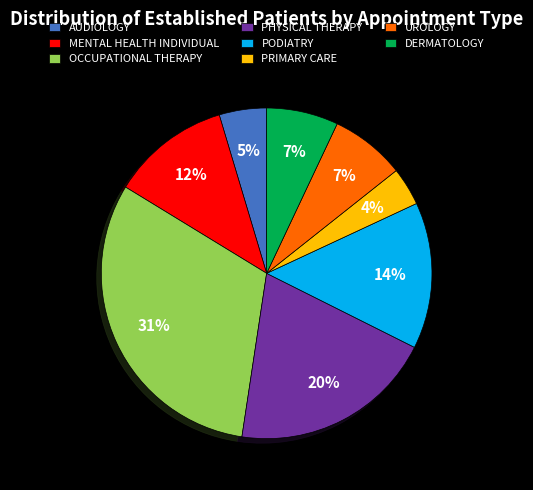

To the nearest percent, what percentage of the pie is OCCUPATIONAL THERAPY?

31%